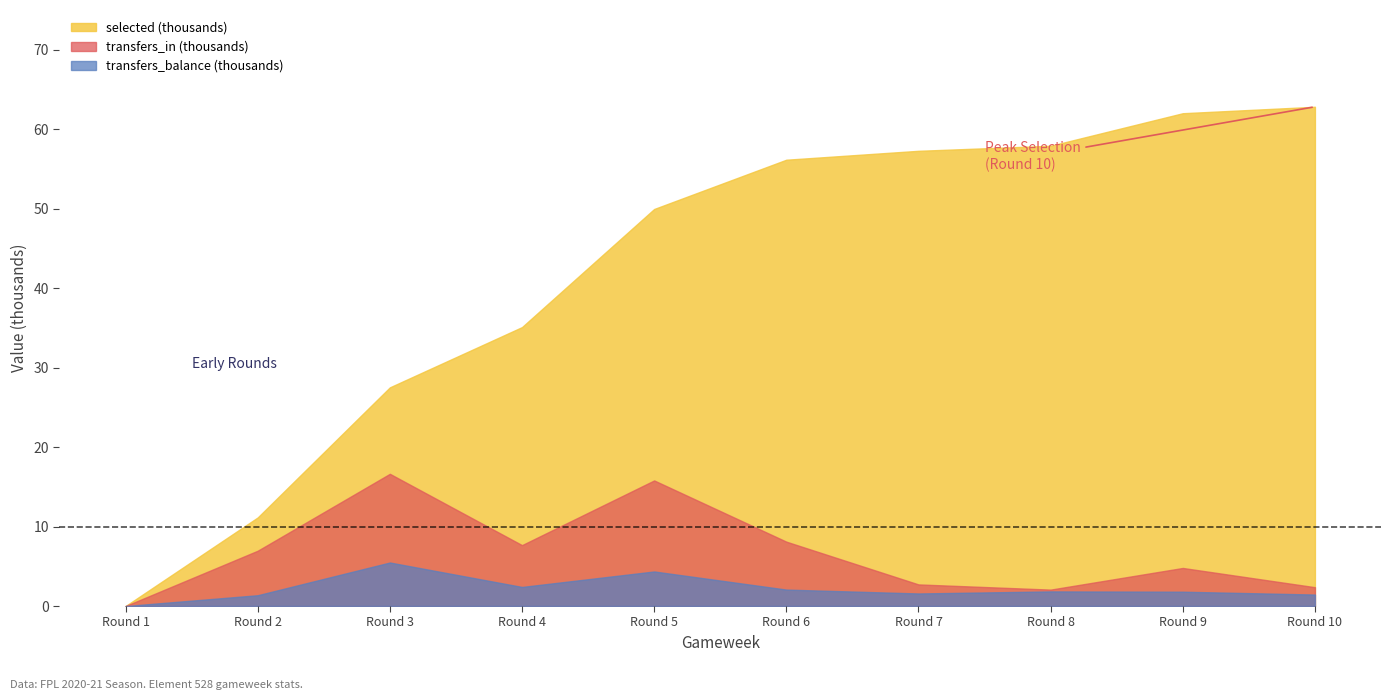

At which label is selected closest to 31411?

Round 4